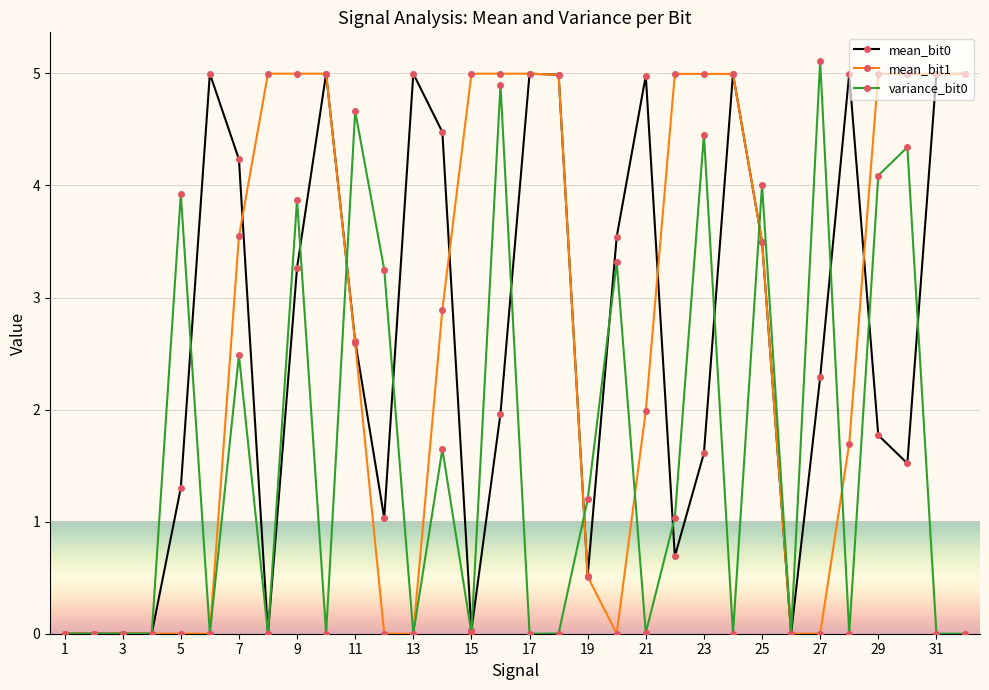

True or false: variance_bit0 has more than 1 interior local peaks.

True